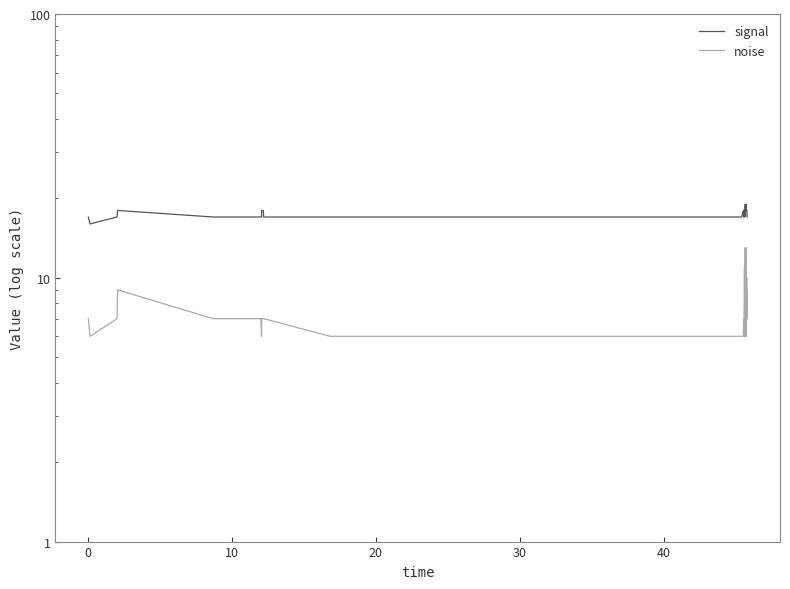

How many lines are shown in the chart?

2